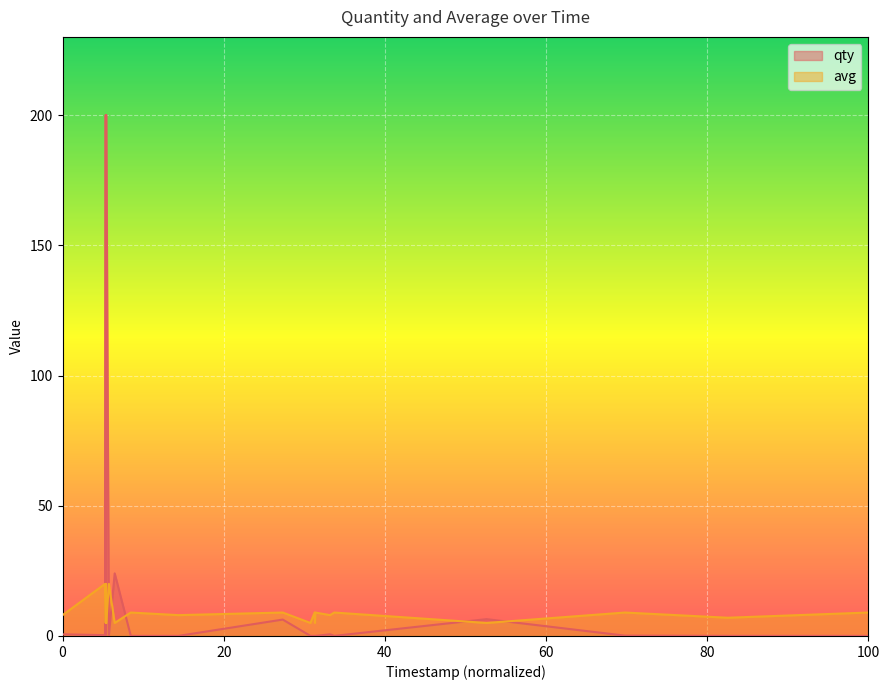

How many intersections are there between qty and avg?

8